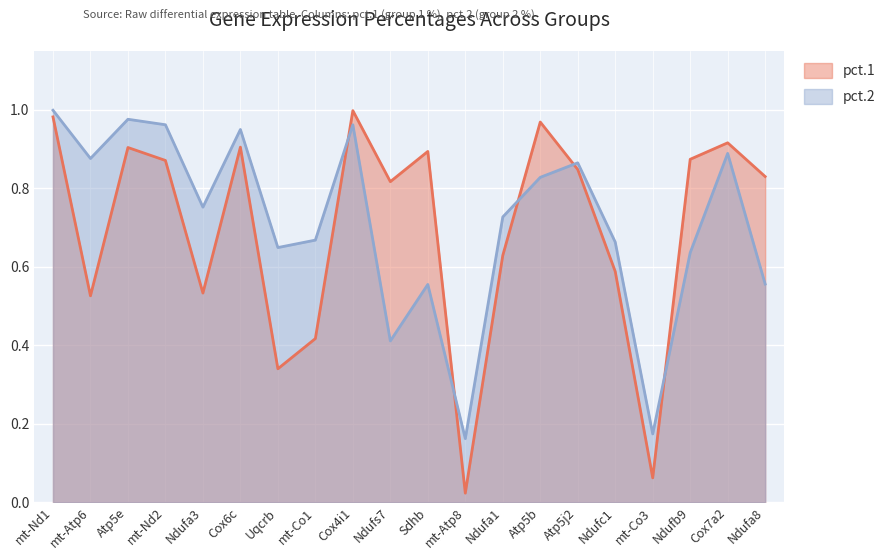

Which has a higher value, mt-Co3 or Ndufa8?

Ndufa8